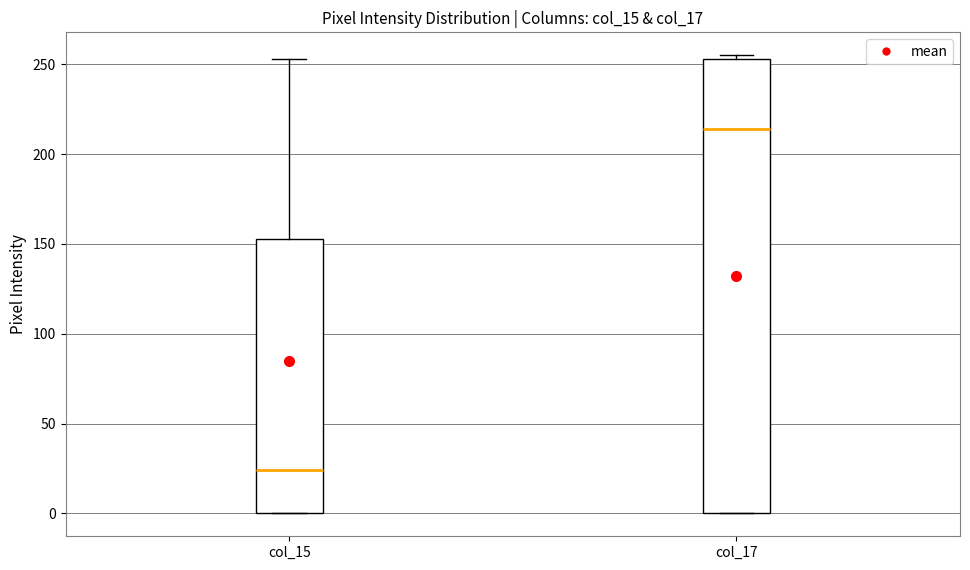

Where is the lower edge of the box for col_17 on the y-axis? The values are not printed on the chart, so give them approximately, as read against the axis.

0